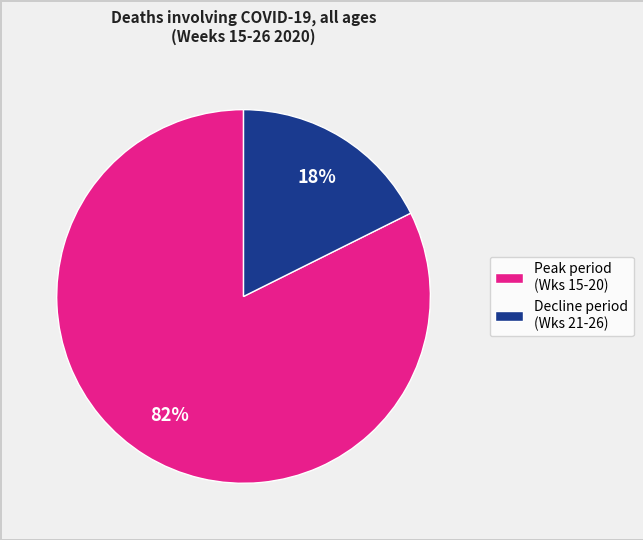

To the nearest percent, what is the combined percentage of Peak period (Wks 15-20) and Decline period (Wks 21-26)?

100%